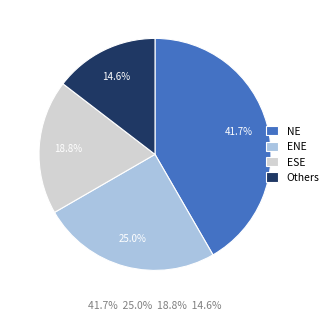

What percentage is NOT represented by NE?

58.3%